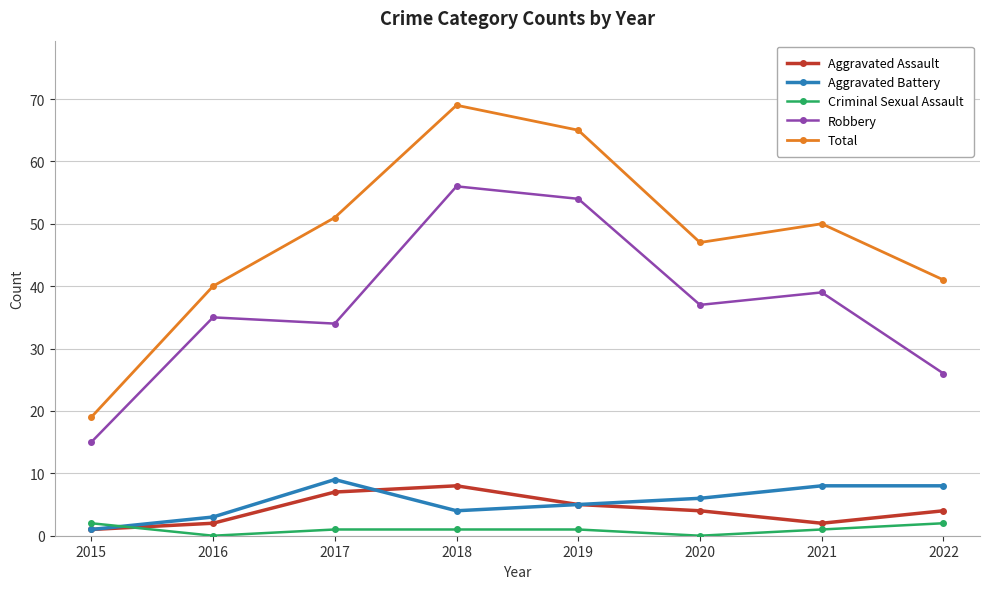

Between 2015 and 2020, which series saw the biggest shift?

Total